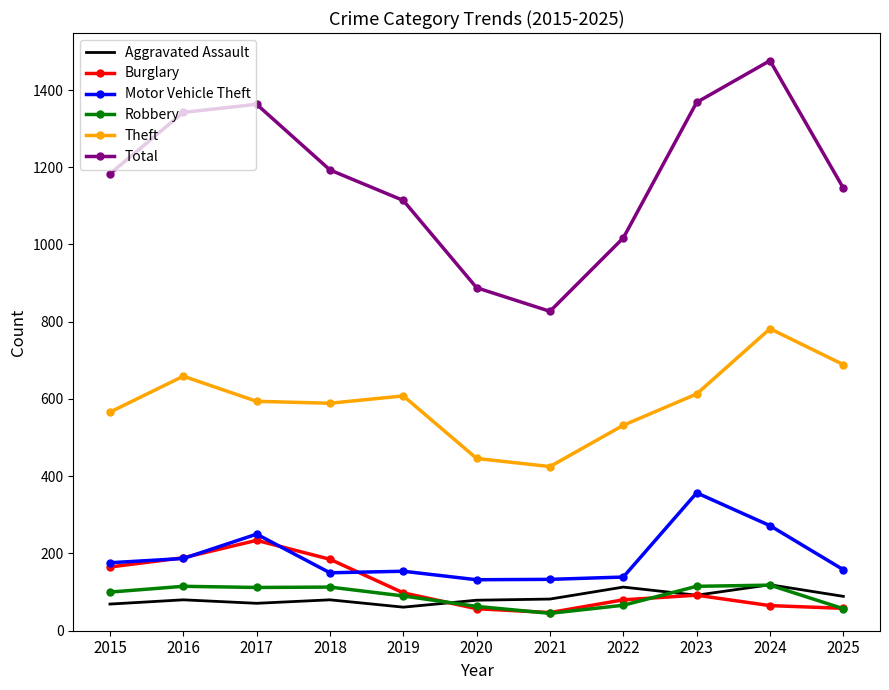

In Aggravated Assault, how many points are higher than both neighbors (excluding endpoints)?

4